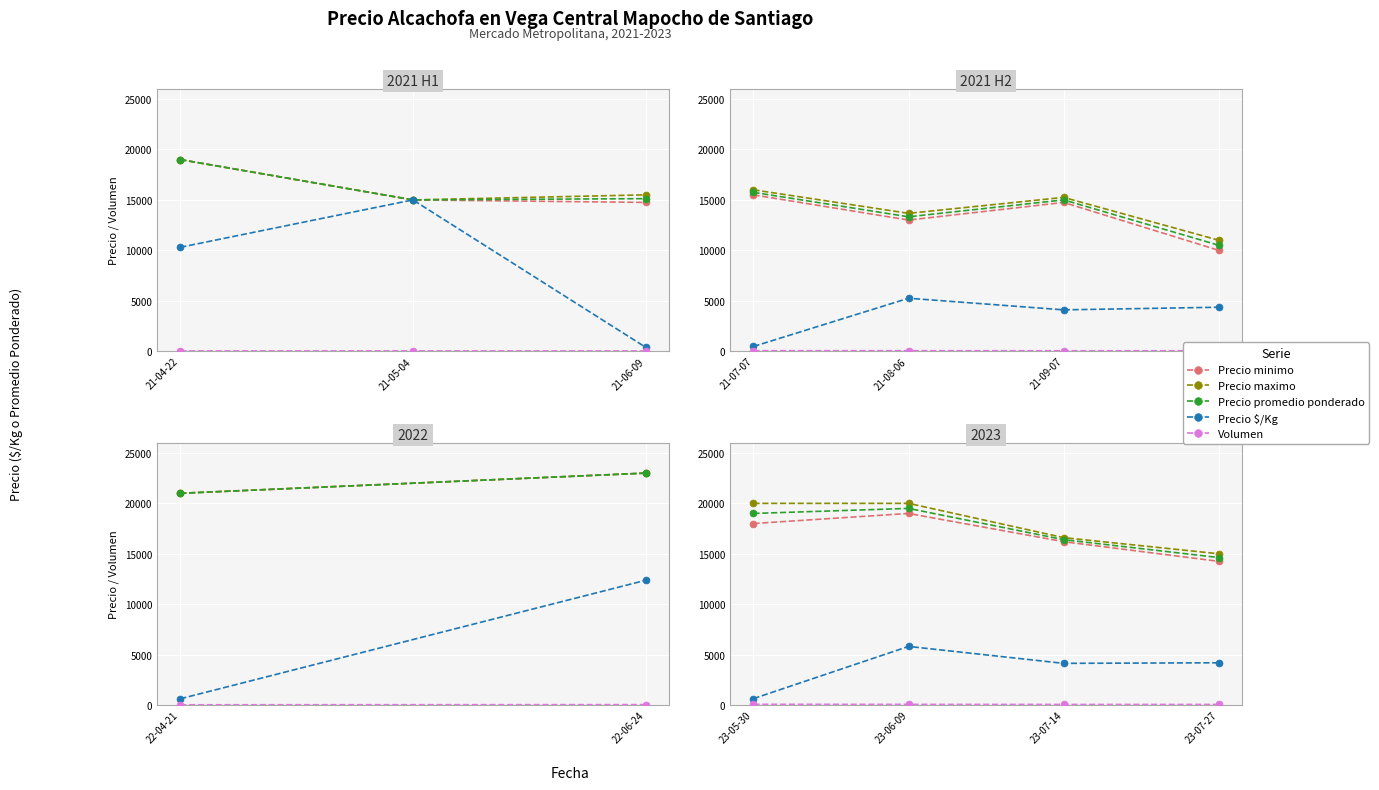

Read the Precio maximo value at 23-07-27.

15000.0